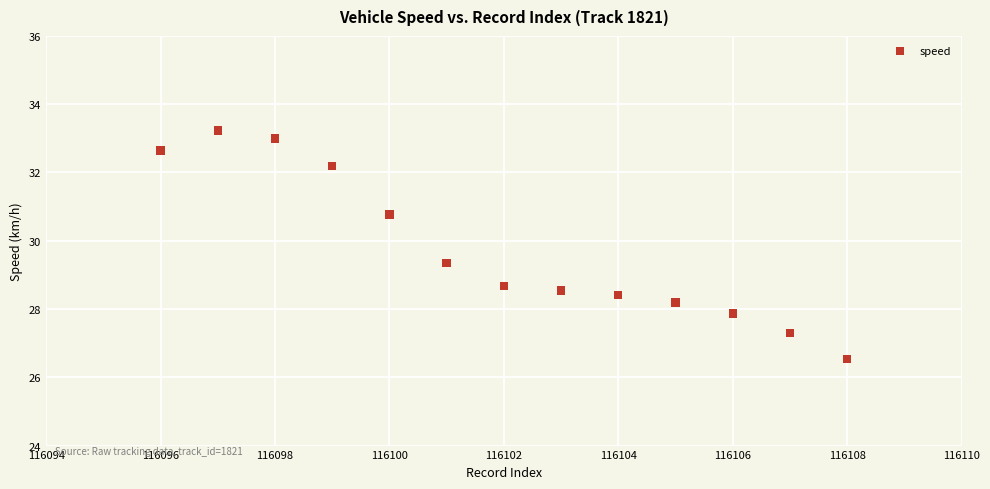

List the coordinates of all points as (X, Y) pairs, reading left to right.

(116096.0, 32.6)  (116097.0, 33.2)  (116098.0, 33.0)  (116099.0, 32.2)  (116100.0, 30.8)  (116101.0, 29.3)  (116102.0, 28.7)  (116103.0, 28.5)  (116104.0, 28.4)  (116105.0, 28.2)  (116106.0, 27.9)  (116107.0, 27.3)  (116108.0, 26.5)